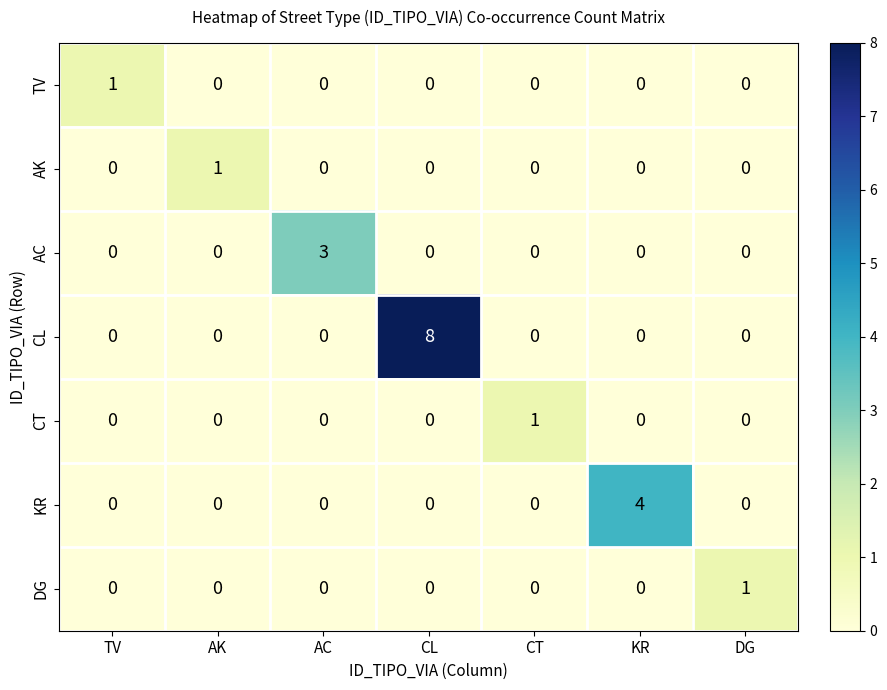

What is the total value across all series at CL?

8